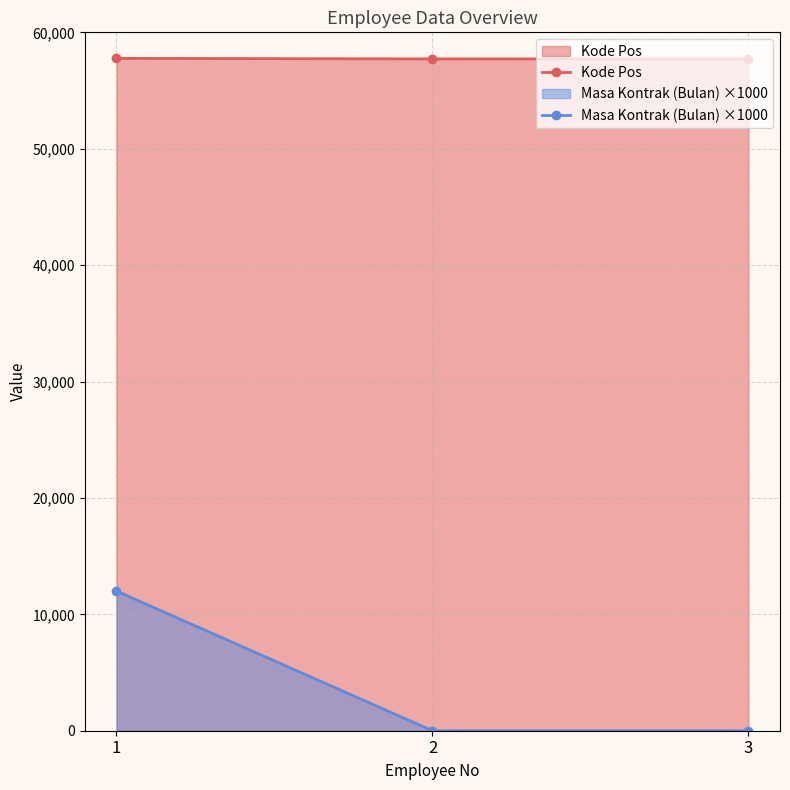

Which has a higher value, 1 or 3?

1